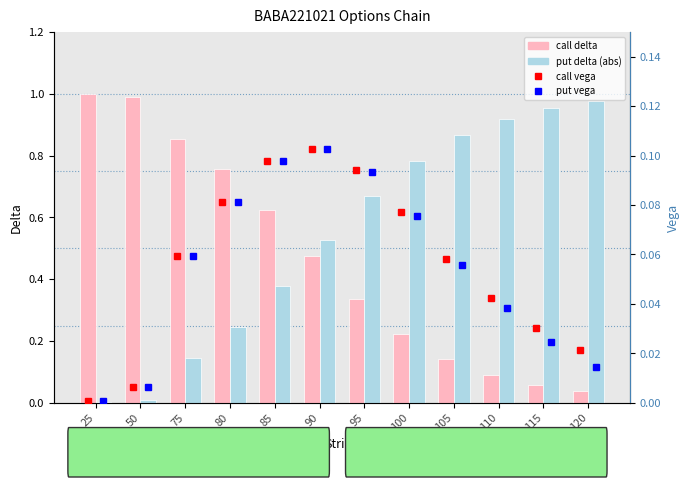

At how many categories does at least one series exceed 0?

12